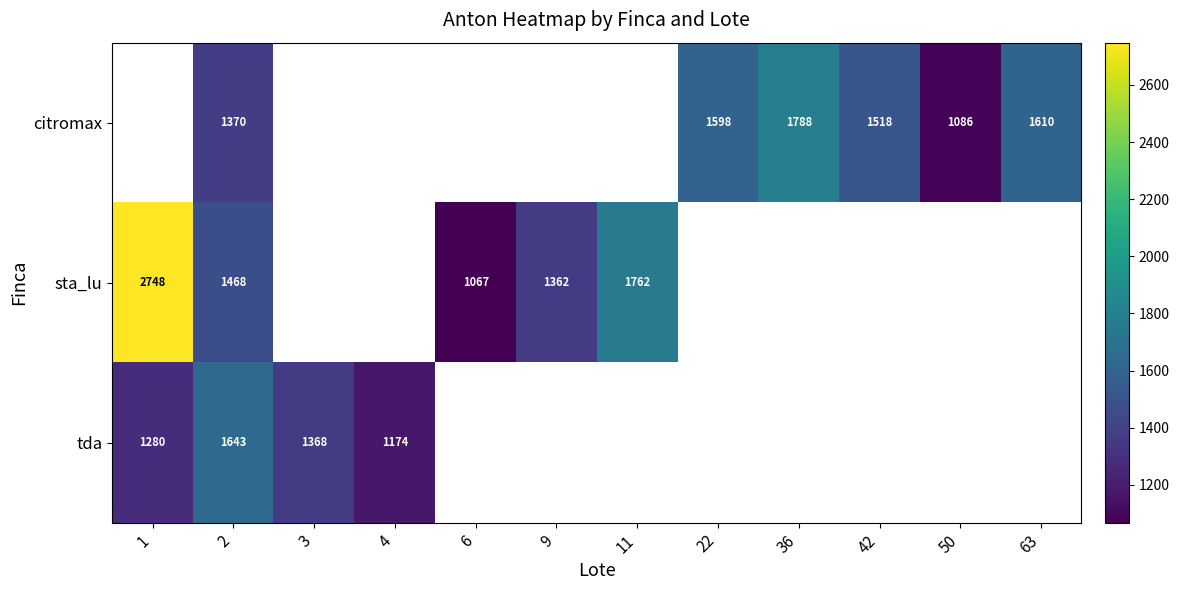

What is the maximum value shown in the chart?

2748.1